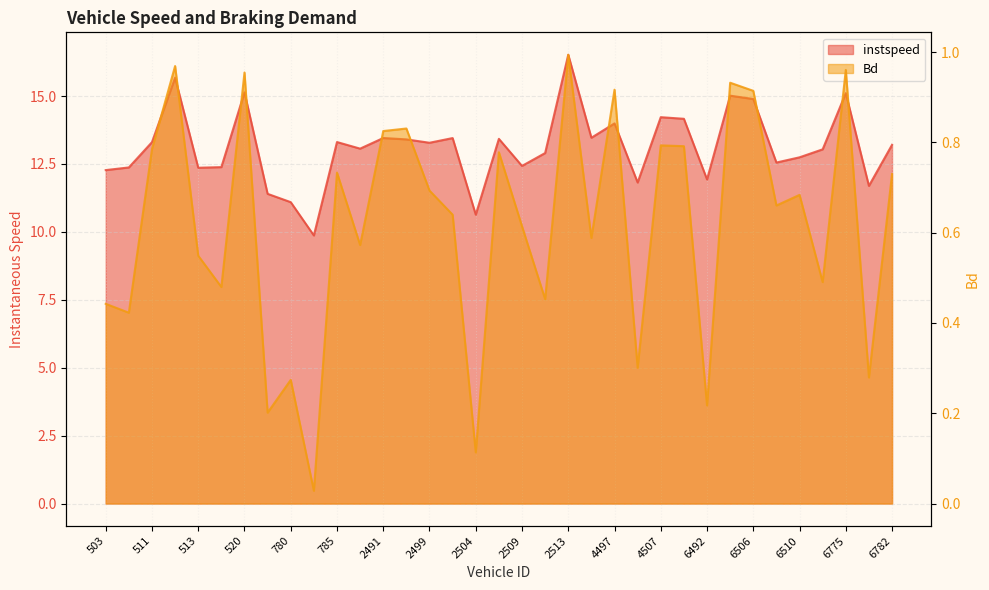

What is the difference between the highest and lowest values at 785?

12.6